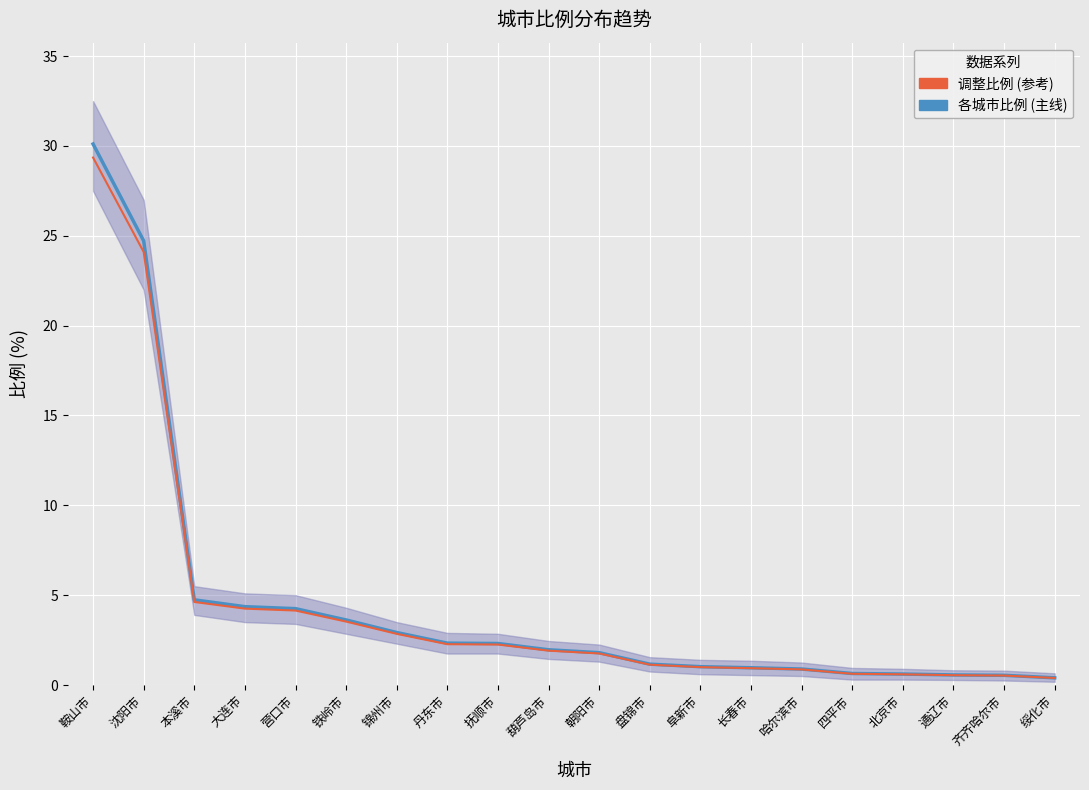

List the series in order of their overall mean, lowest first.

调整比例 (参考), 各城市比例 (主线)